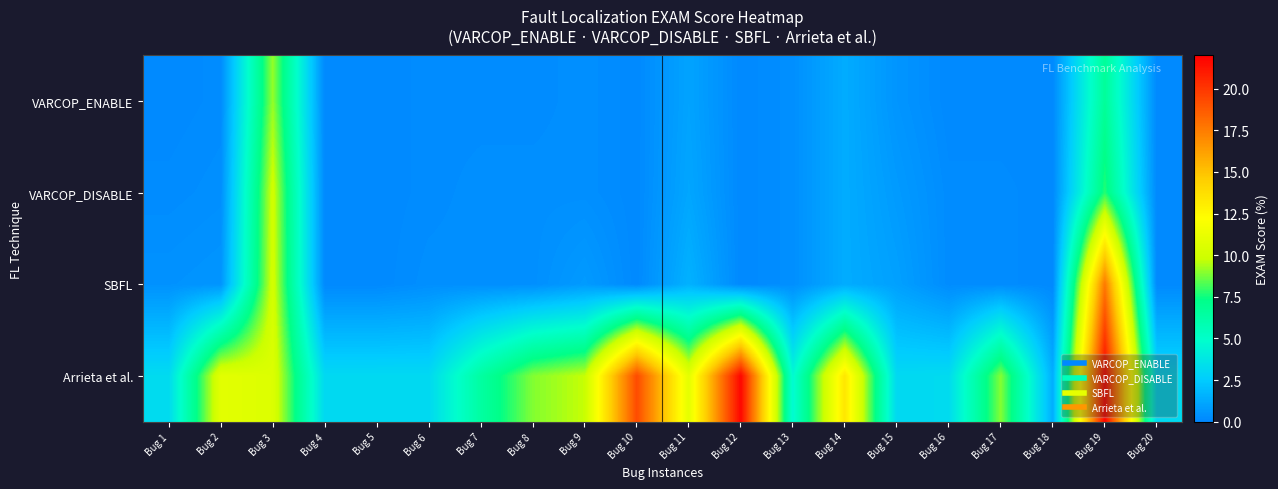

Reading right to left, what are all the values shown in this chart?

VARCOP_ENABLE: Bug 20=0.1	Bug 19=6.7	Bug 18=0.1	Bug 17=0.1	Bug 16=0.1	Bug 15=0.5	Bug 14=1.3	Bug 13=0.3	Bug 12=0.1	Bug 11=1.0	Bug 10=0.1	Bug 9=0.3	Bug 8=0.2	Bug 7=0.2	Bug 6=0.2	Bug 5=0.1	Bug 4=0.1	Bug 3=9.1	Bug 2=0.2	Bug 1=0.1
VARCOP_DISABLE: Bug 20=0.1	Bug 19=7.8	Bug 18=0.1	Bug 17=0.2	Bug 16=0.2	Bug 15=0.7	Bug 14=1.3	Bug 13=0.3	Bug 12=0.1	Bug 11=1.1	Bug 10=0.1	Bug 9=0.3	Bug 8=0.3	Bug 7=0.3	Bug 6=0.2	Bug 5=0.1	Bug 4=0.1	Bug 3=10.0	Bug 2=0.3	Bug 1=0.2
SBFL: Bug 20=0.1	Bug 19=17.6	Bug 18=0.1	Bug 17=0.2	Bug 16=0.2	Bug 15=0.9	Bug 14=1.3	Bug 13=0.3	Bug 12=0.1	Bug 11=1.6	Bug 10=0.1	Bug 9=0.7	Bug 8=0.3	Bug 7=0.3	Bug 6=0.3	Bug 5=0.1	Bug 4=0.1	Bug 3=10.1	Bug 2=0.5	Bug 1=0.4
Arrieta et al.: Bug 20=3.1	Bug 19=21.7	Bug 18=1.4	Bug 17=8.9	Bug 16=3.2	Bug 15=3.1	Bug 14=13.4	Bug 13=4.7	Bug 12=21.7	Bug 11=11.0	Bug 10=19.3	Bug 9=9.7	Bug 8=8.9	Bug 7=6.4	Bug 6=3.1	Bug 5=3.1	Bug 4=3.1	Bug 3=10.6	Bug 2=10.9	Bug 1=3.2